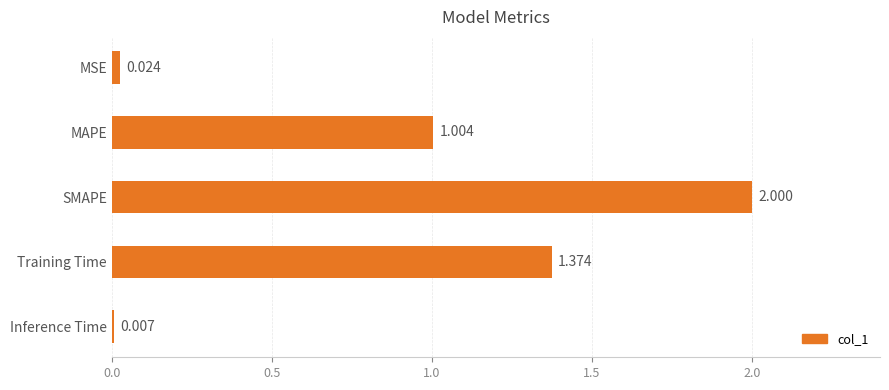

Between Training Time and MSE, which is larger?

Training Time